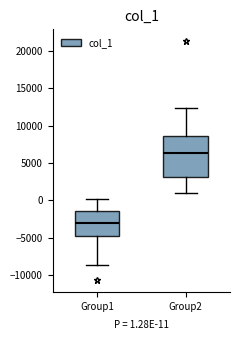

Where does the median line of the box for Group1 sit on the y-axis? The values are not printed on the chart, so give them approximately, as read against the axis.

-3000